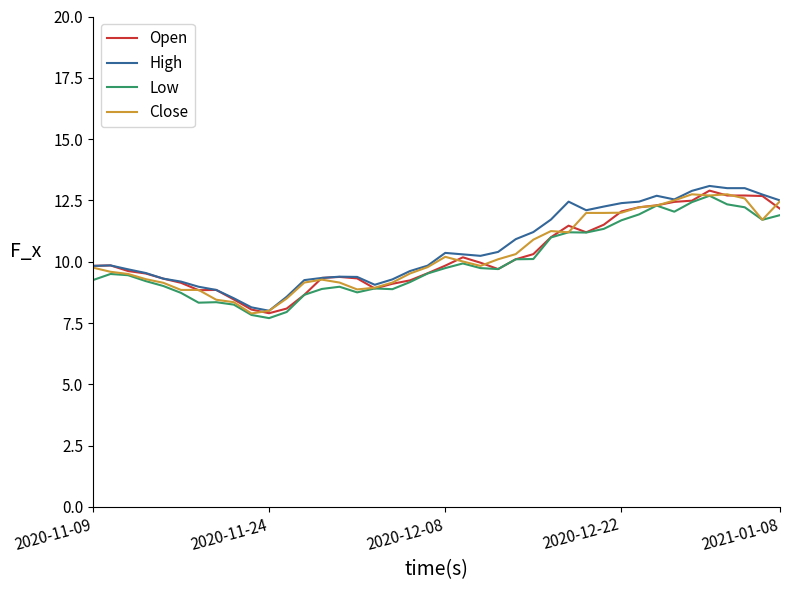

What is the highest value of the High series?

13.1